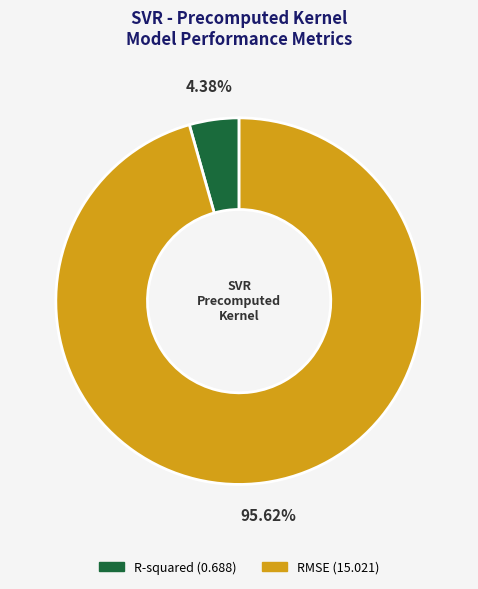

Which has a higher value, R-squared or RMSE?

RMSE